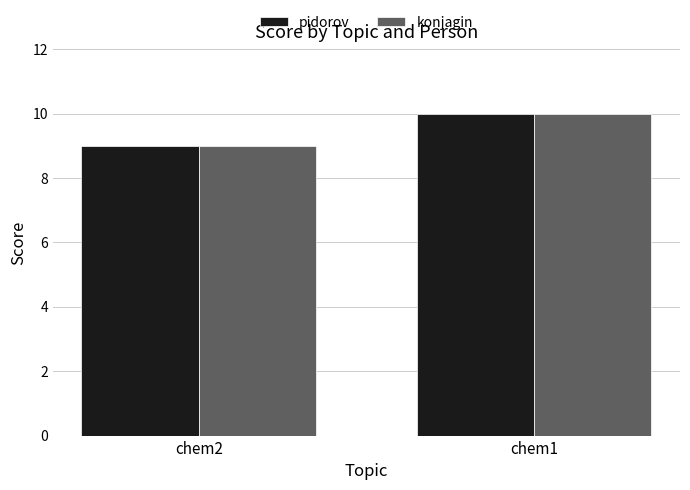

What is the difference between the konjagin values at chem2 and chem1?

1